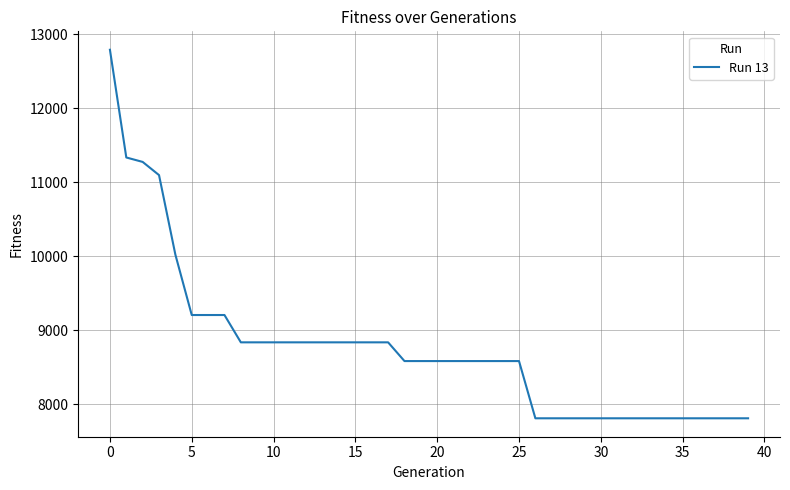

What is the maximum value shown in the chart?

12790